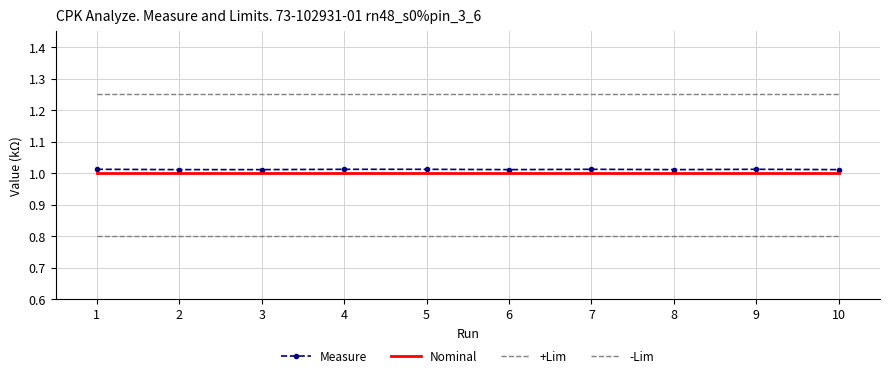

Reading left to right, what are all the values shown in this chart?

Measure: 1=1.0	2=1.0	3=1.0	4=1.0	5=1.0	6=1.0	7=1.0	8=1.0	9=1.0	10=1.0
Nominal: 1=1.0	2=1.0	3=1.0	4=1.0	5=1.0	6=1.0	7=1.0	8=1.0	9=1.0	10=1.0
+Lim: 1=1.2	2=1.2	3=1.2	4=1.2	5=1.2	6=1.2	7=1.2	8=1.2	9=1.2	10=1.2
-Lim: 1=0.8	2=0.8	3=0.8	4=0.8	5=0.8	6=0.8	7=0.8	8=0.8	9=0.8	10=0.8